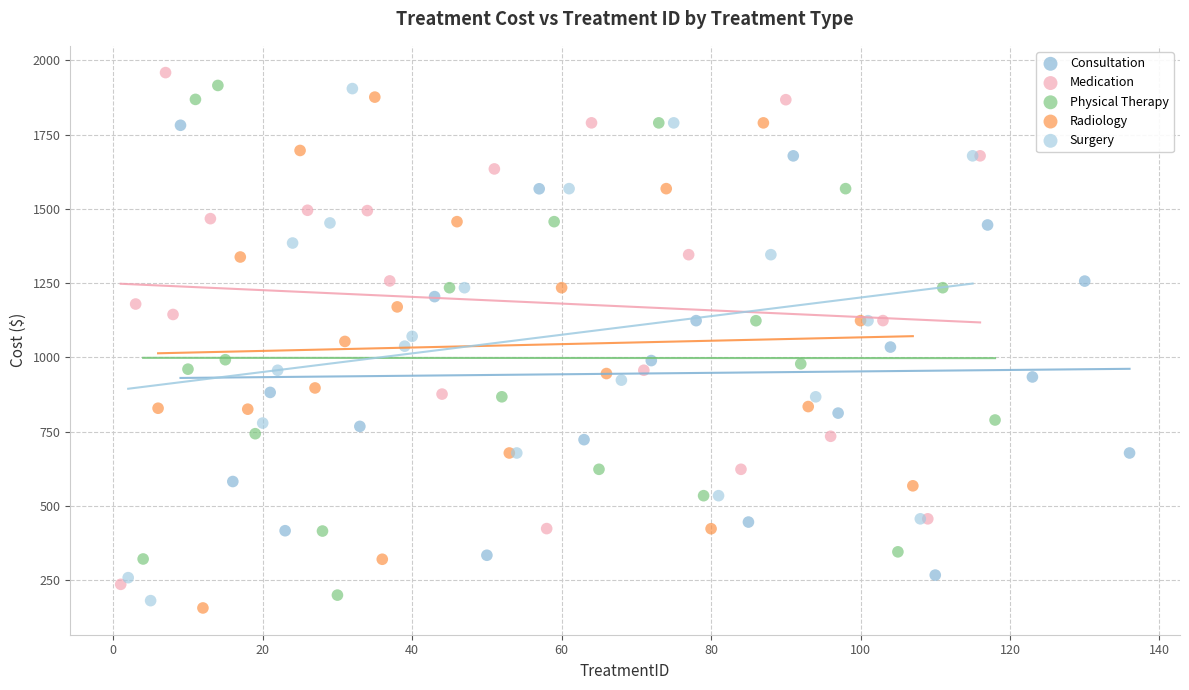

Which series reaches the minimum Y coordinate?

Radiology